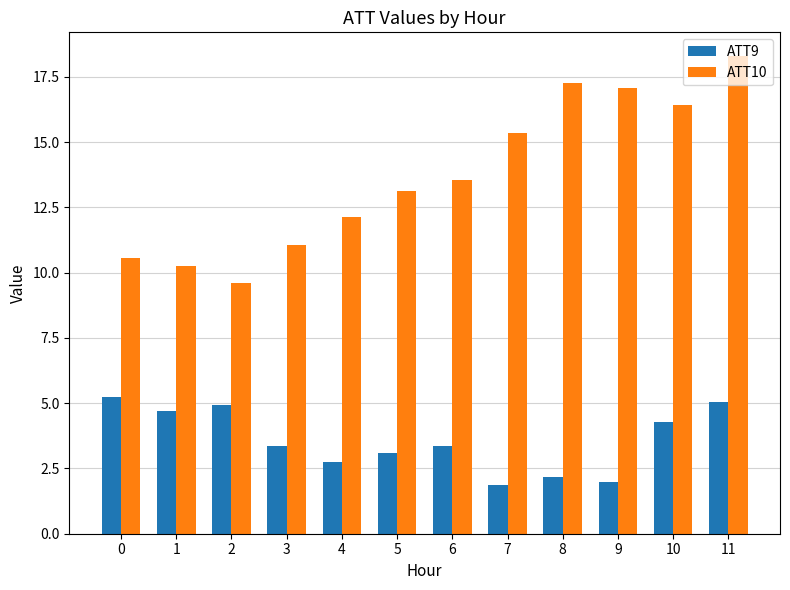

How many groups of bars are there?

12